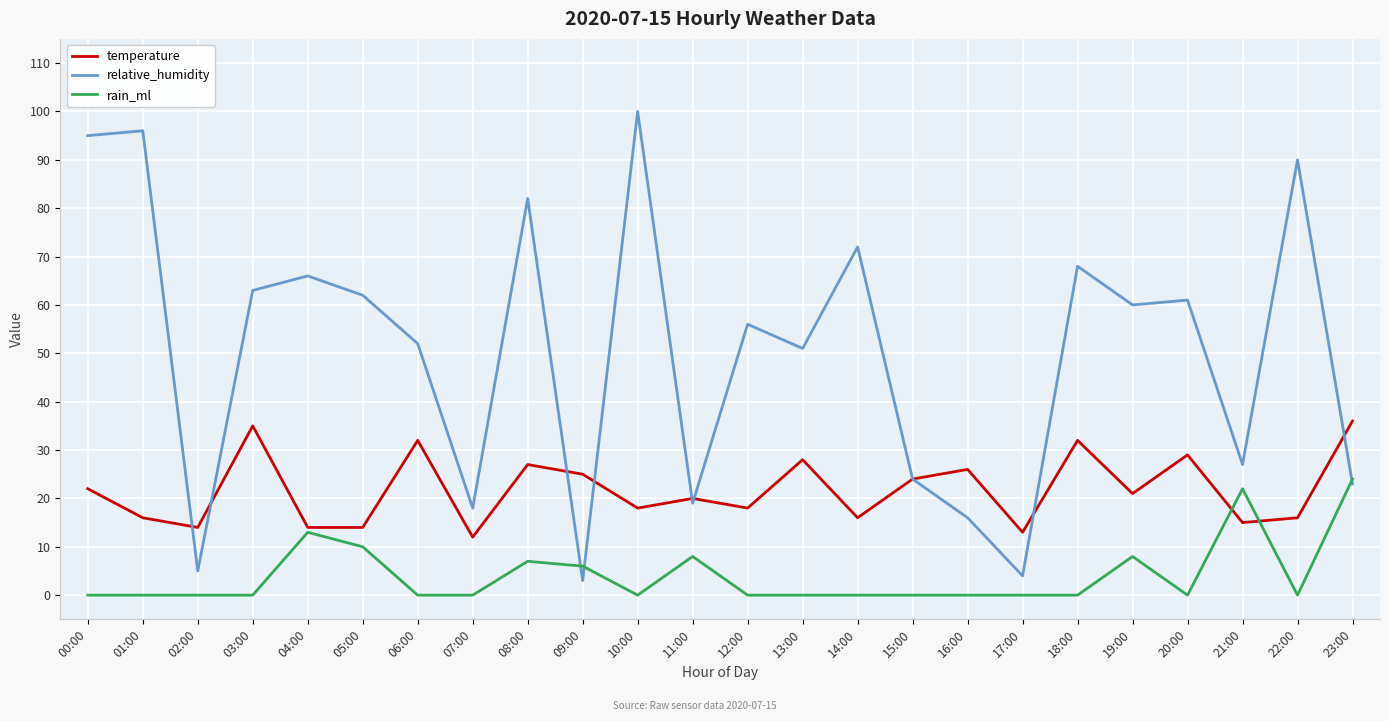

Is the value of temperature at 08:00 greater than the value of rain_ml at 03:00?

Yes